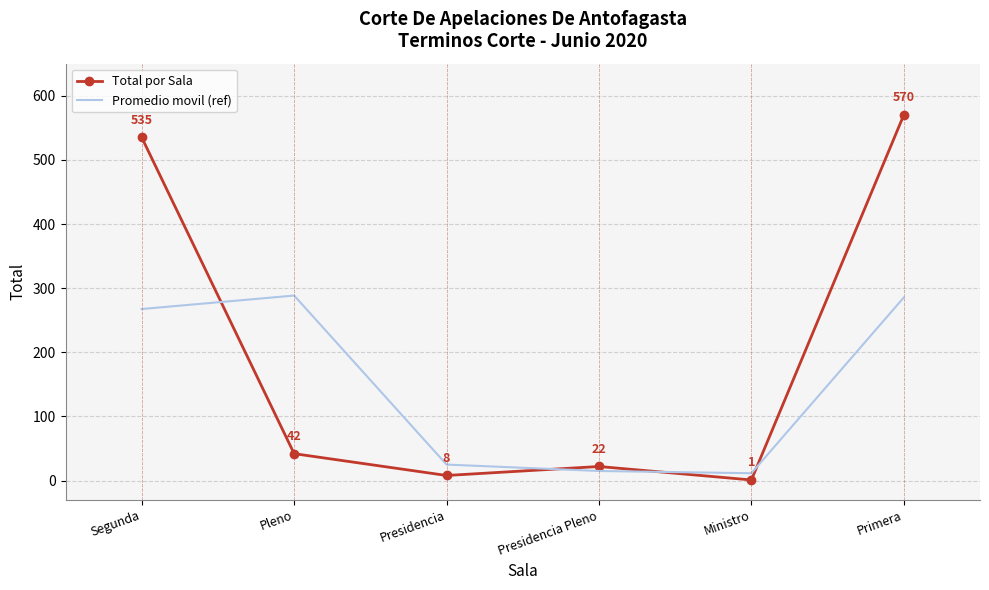

What are all the series names shown in the legend?

Total por Sala, Promedio movil (ref)